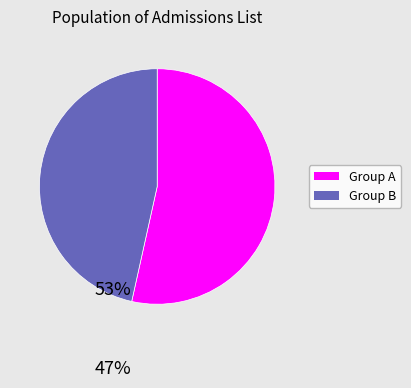

How many segments does this pie chart have?

2